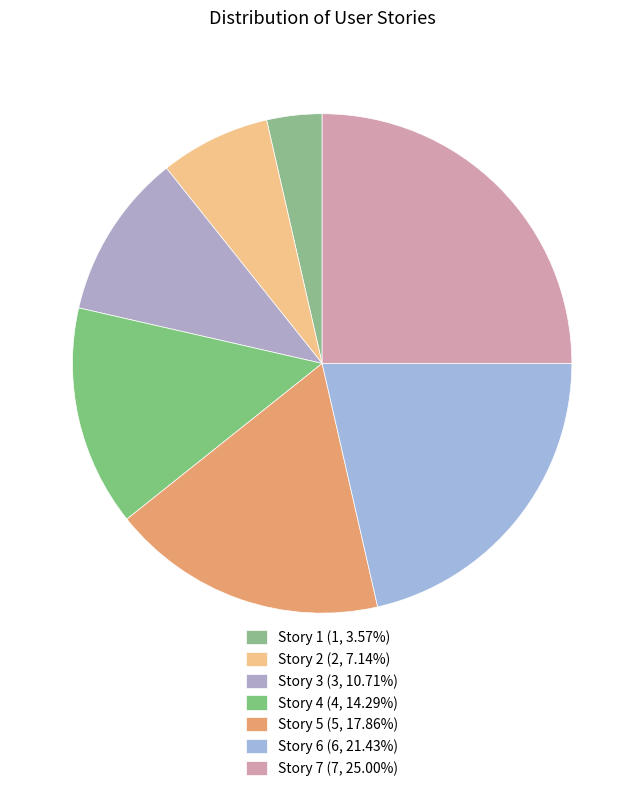

Is there a majority slice in this chart?

No